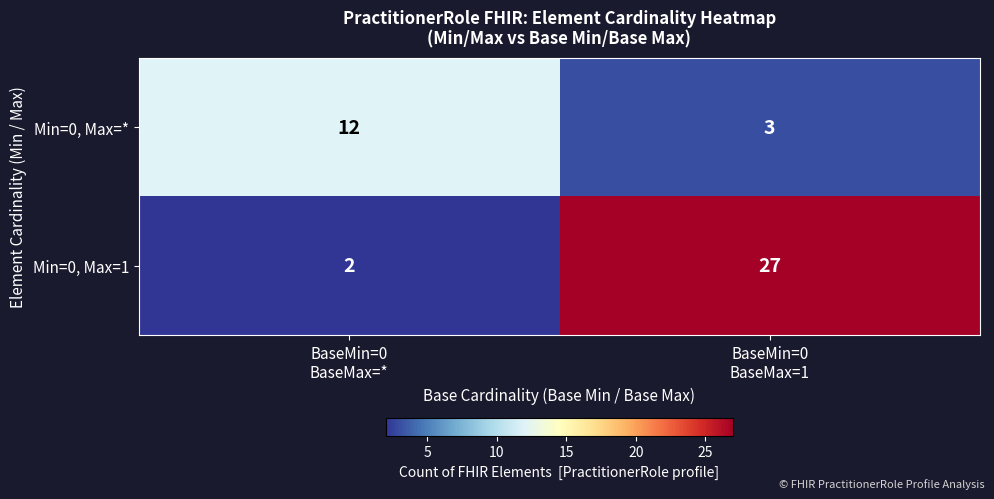

What is the greatest value displayed?

27